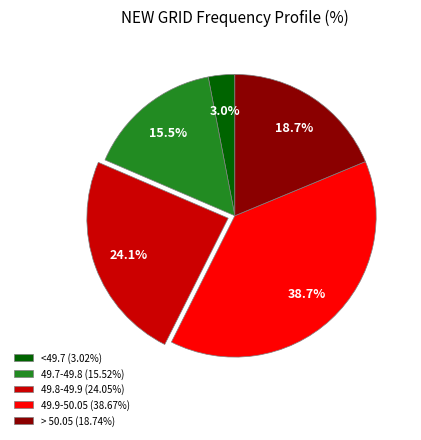

Is 49.9-50.05 the majority of the pie?

No